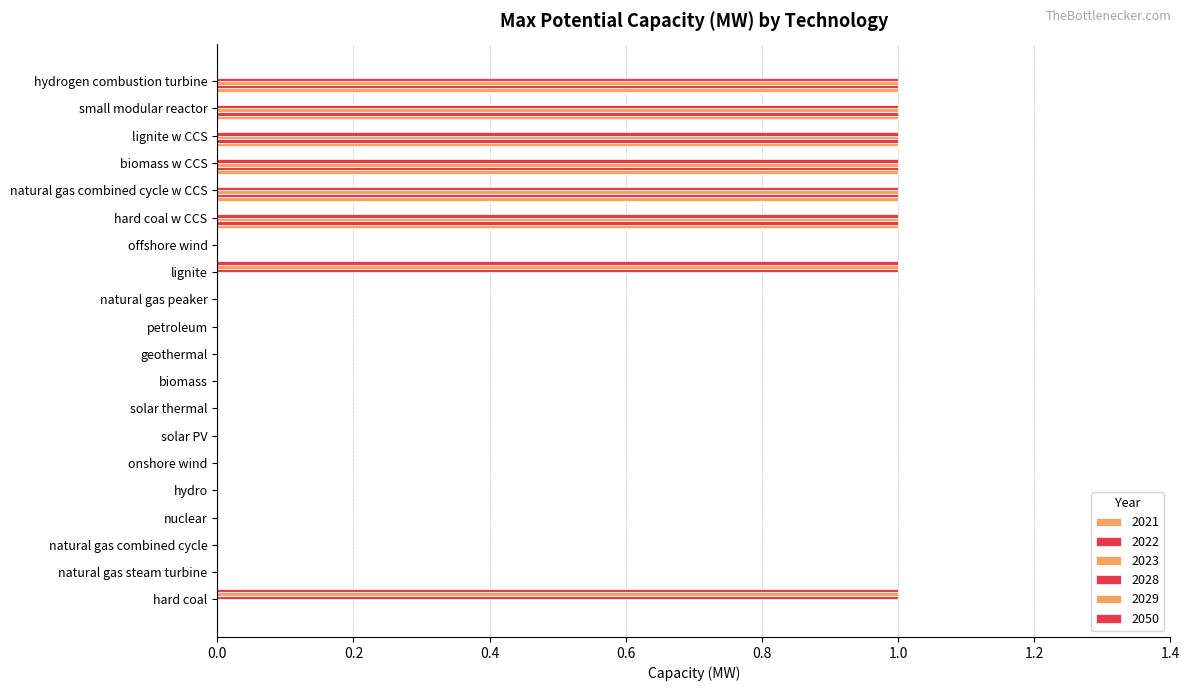

Count the number of data series in this chart.

6